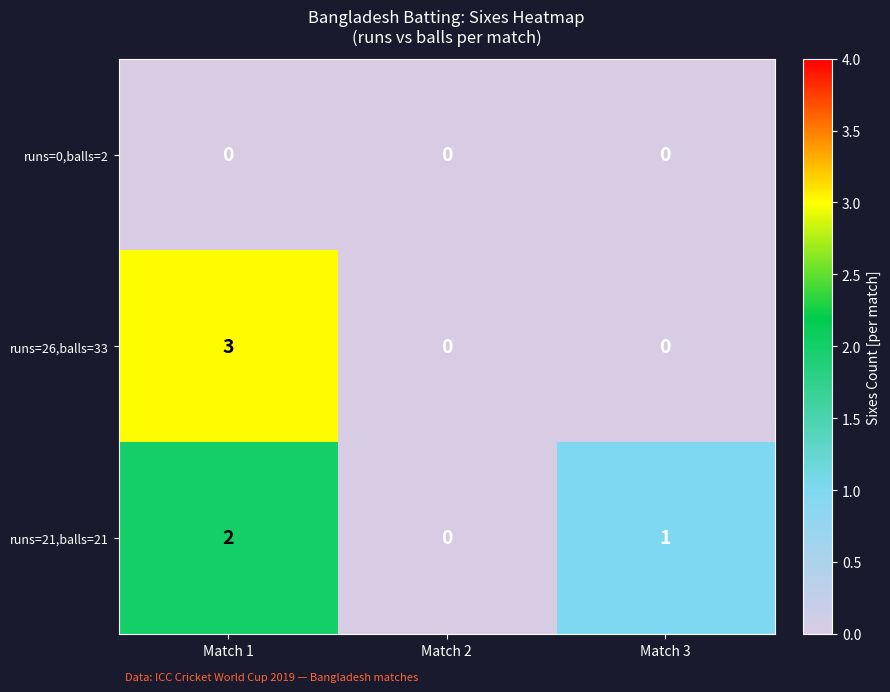

Reading left to right, extract all data points from this chart.

runs=0,balls=2: Match 1=0	Match 2=0	Match 3=0
runs=26,balls=33: Match 1=3	Match 2=0	Match 3=0
runs=21,balls=21: Match 1=2	Match 2=0	Match 3=1